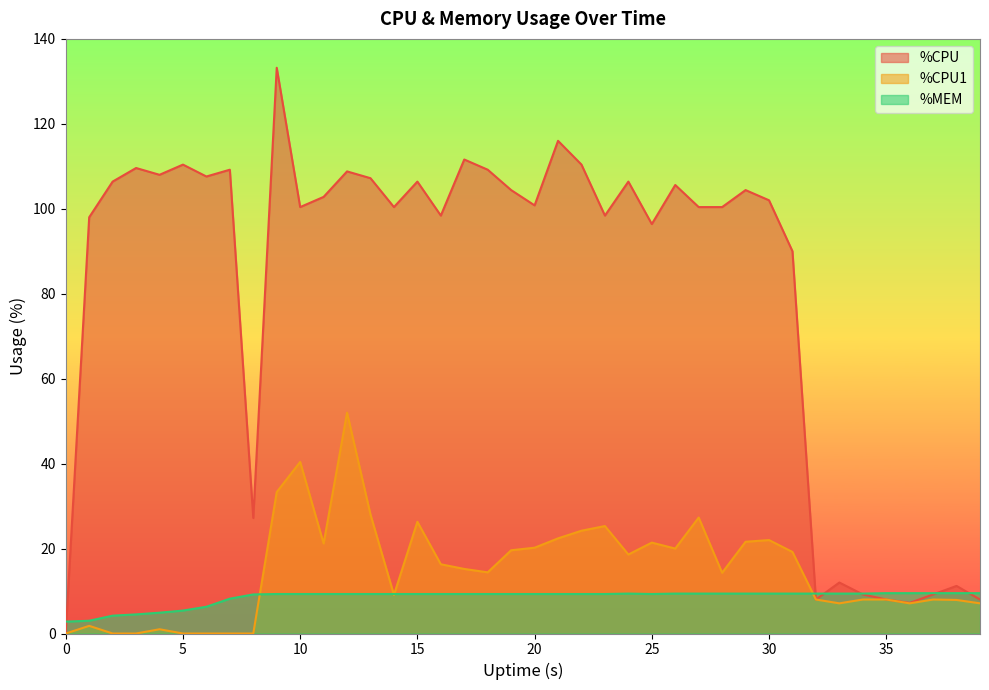

Where is the first local minimum for %CPU?

4